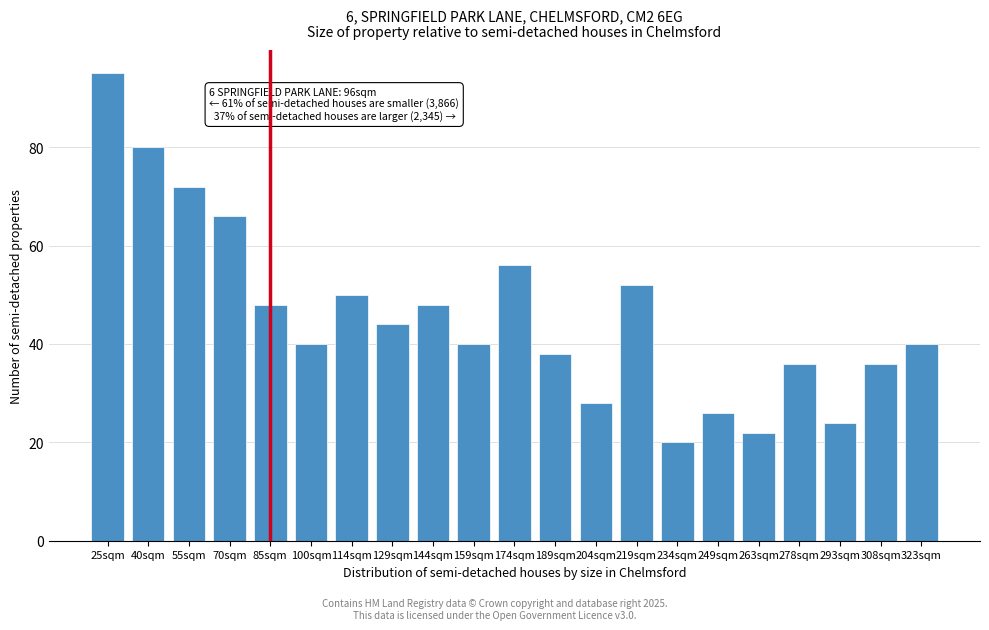

Reading right to left, list all the values displayed in this chart.

323sqm=40	308sqm=36	293sqm=24	278sqm=36	263sqm=22	249sqm=26	234sqm=20	219sqm=52	204sqm=28	189sqm=38	174sqm=56	159sqm=40	144sqm=48	129sqm=44	114sqm=50	100sqm=40	85sqm=48	70sqm=66	55sqm=72	40sqm=80	25sqm=95